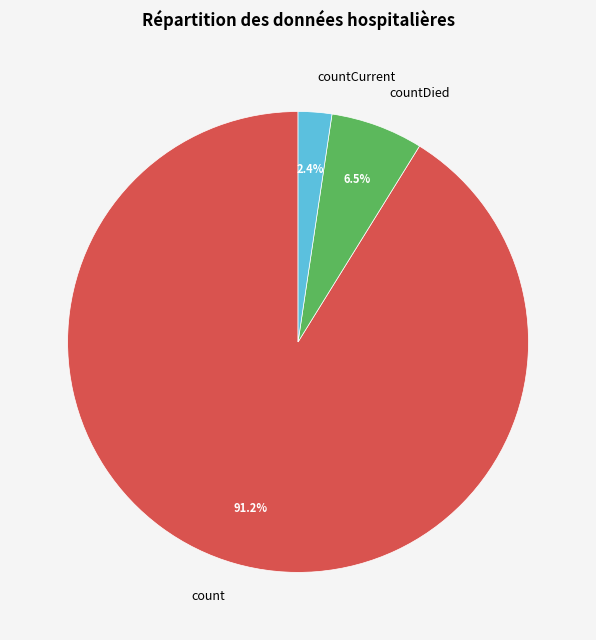

How much of the chart is everything except countCurrent?

97.6%